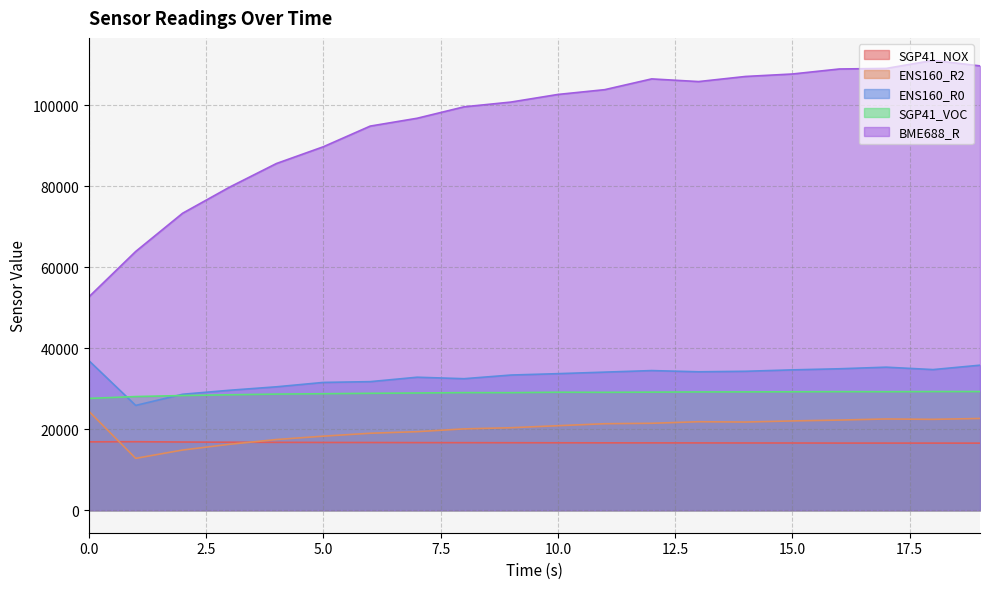

True or false: ENS160_R0 and SGP41_NOX cross at least once.

False